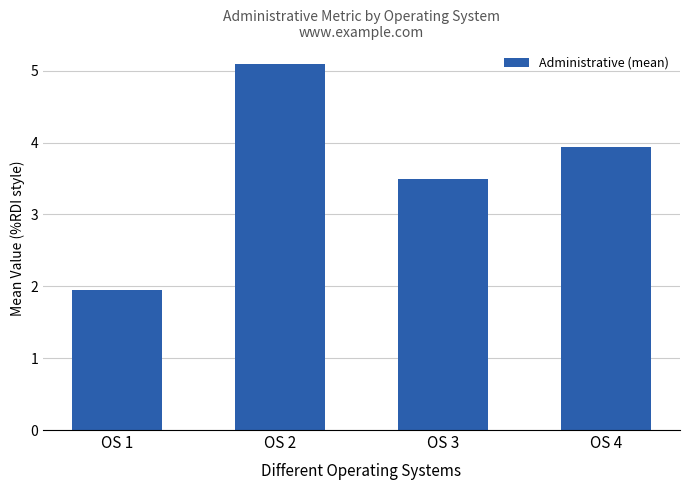

Which has a higher value, OS 2 or OS 4?

OS 2